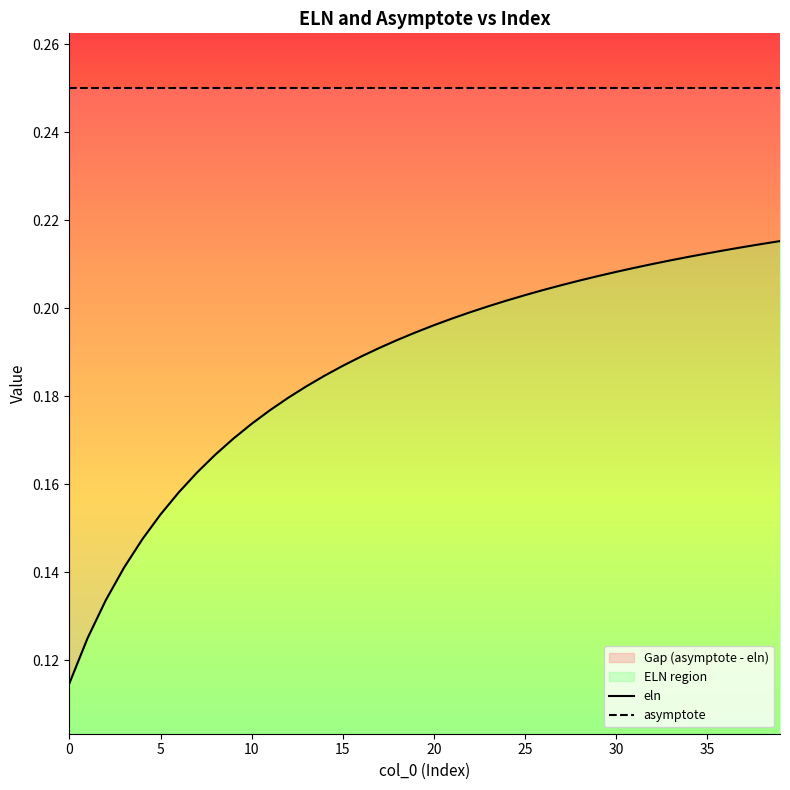

The value of eln at 31 is 0.2. True or false?

True